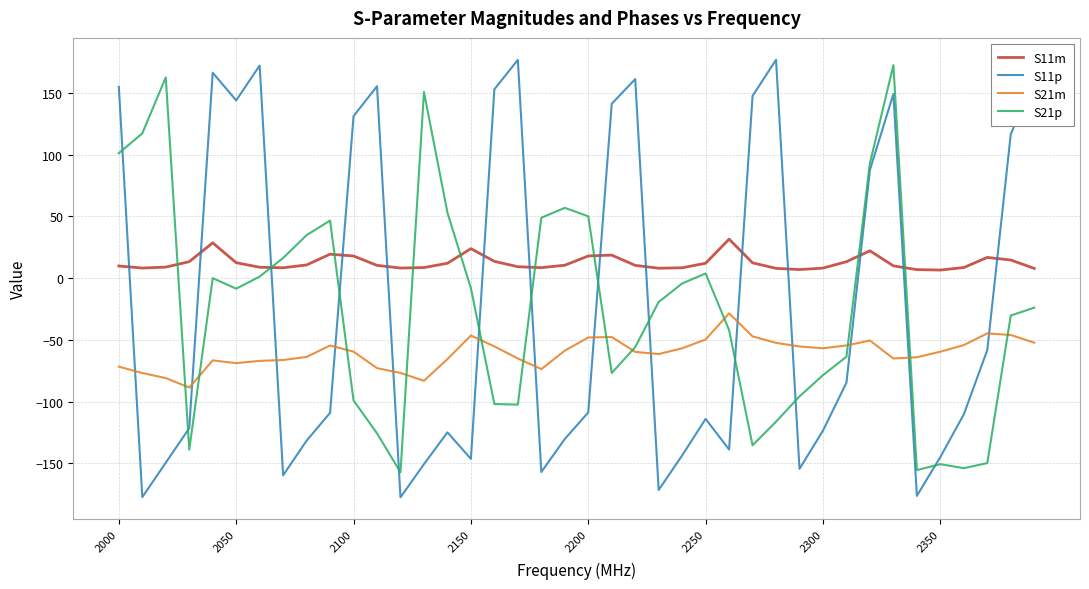

Which series has the largest total across all categories?

S11m